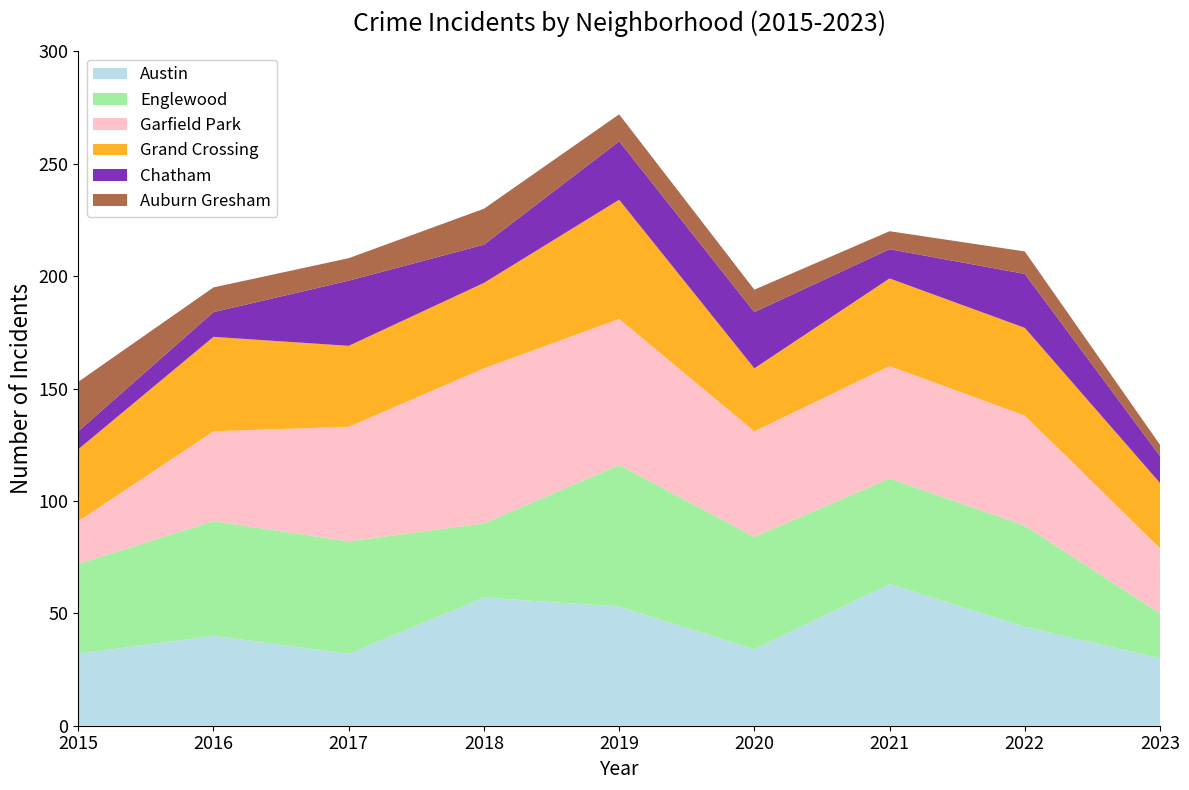

Reading left to right, list all the values displayed in this chart.

Austin: 32	40	32	57	53	34	63	44	30
Englewood: 40	51	50	33	63	50	47	45	20
Garfield Park: 19	40	51	69	65	47	50	49	29
Grand Crossing: 32	42	36	38	53	28	39	39	29
Chatham: 8	11	29	17	26	25	13	24	12
Auburn Gresham: 22	11	10	16	12	10	8	10	5